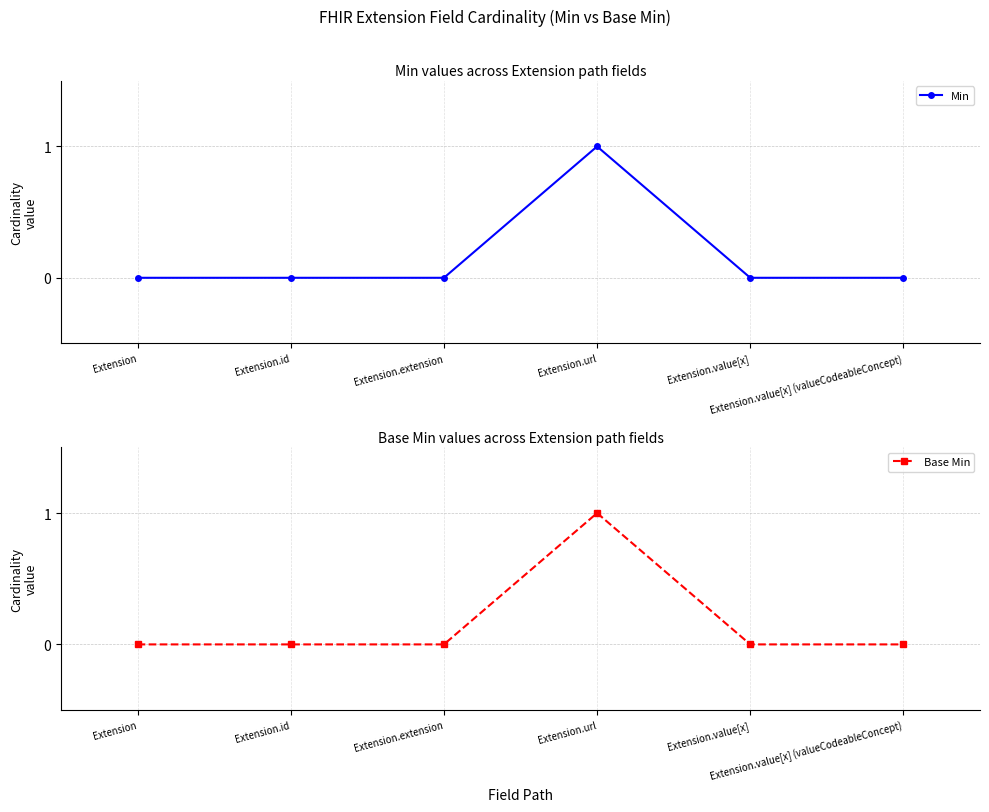

True or false: Min has a value of 0 at Extension.

True